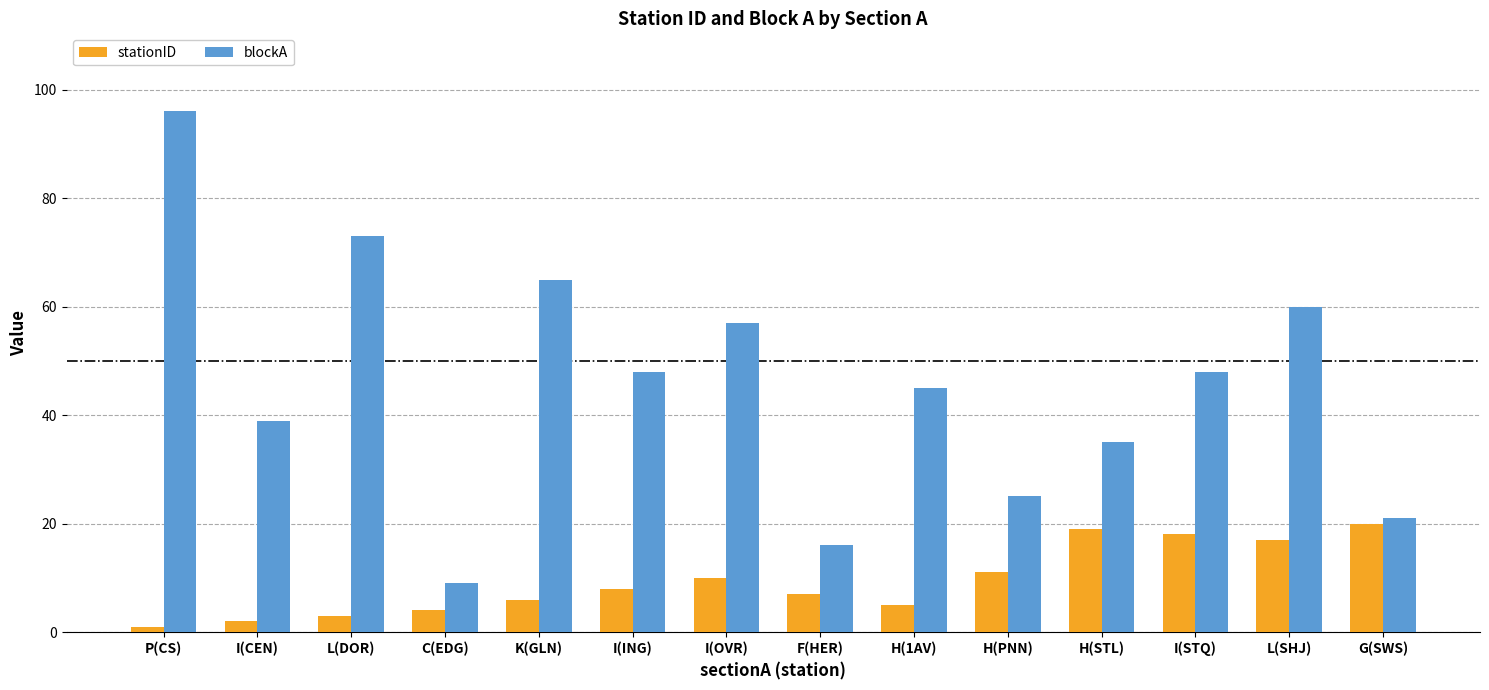

What is the value of the stationID bar at the 4th from the left?

4